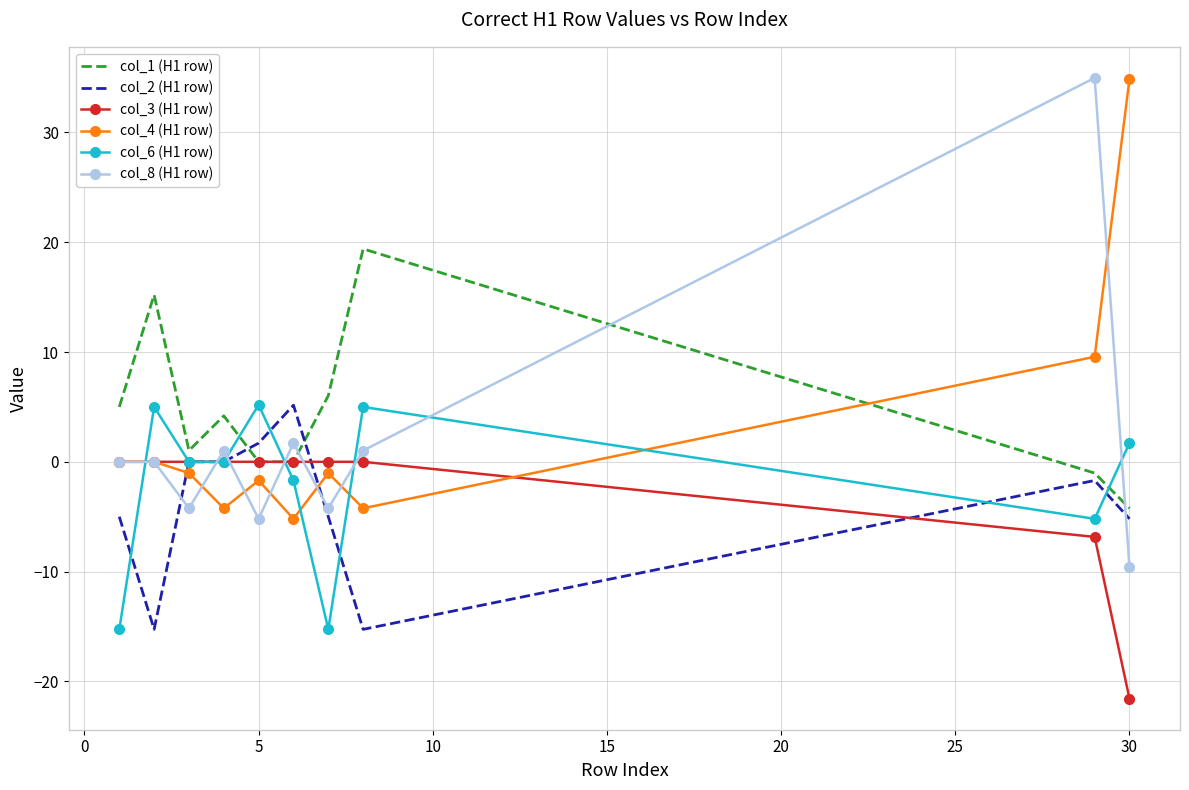

At how many categories does at least one series exceed 12?

4